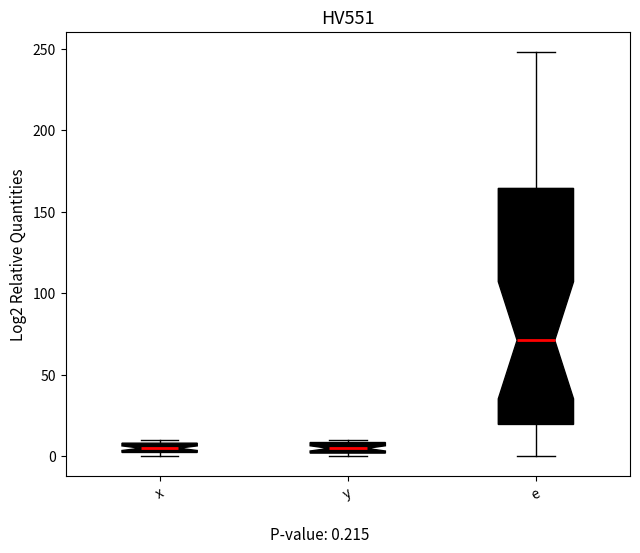

Comparing the boxes themselves (not the whiskers), which one is the tallest?

e